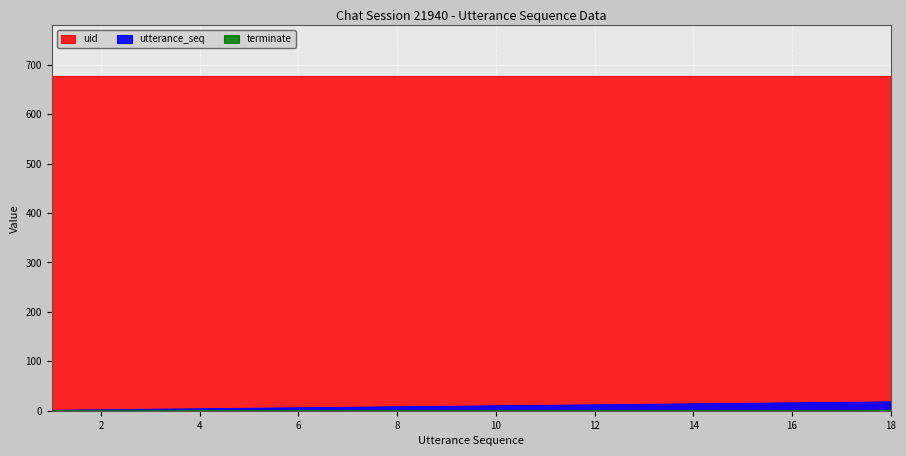

True or false: utterance_seq has a value of 16 at 16.

True